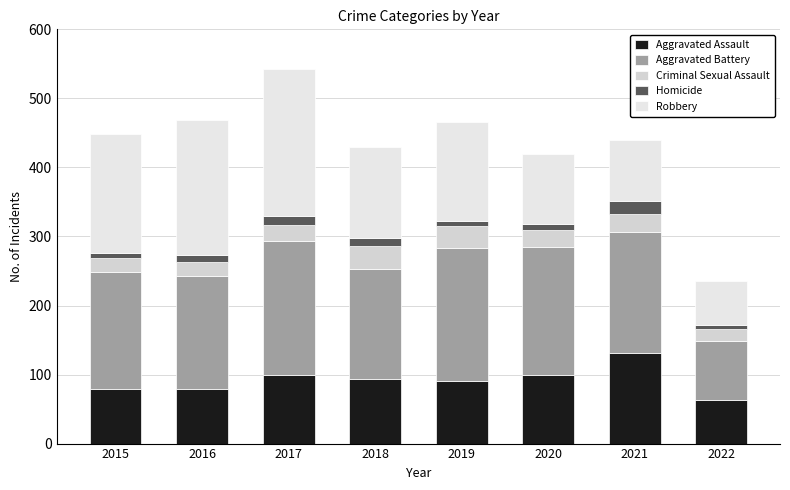

How many bars are there in total?

8